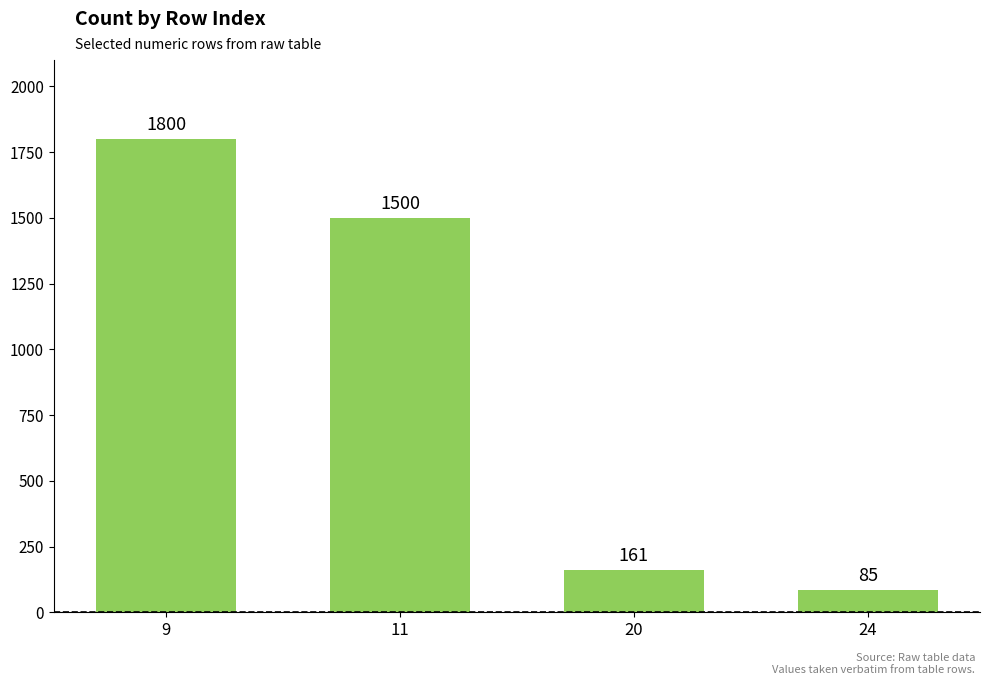

Is it true that the value at 9 is 1185?

False